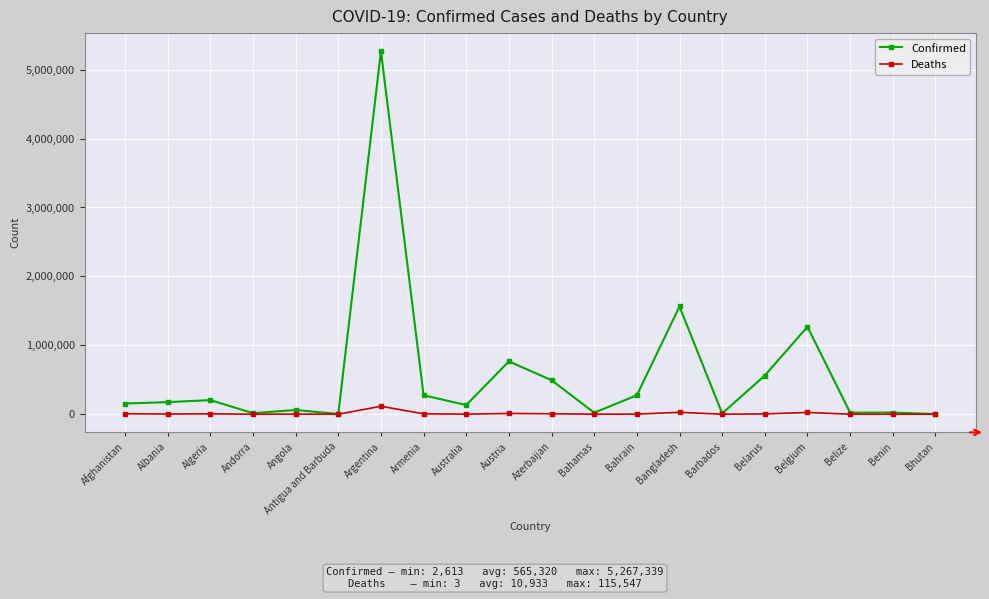

Rank the series by their maximum value, from lowest to highest.

Deaths, Confirmed